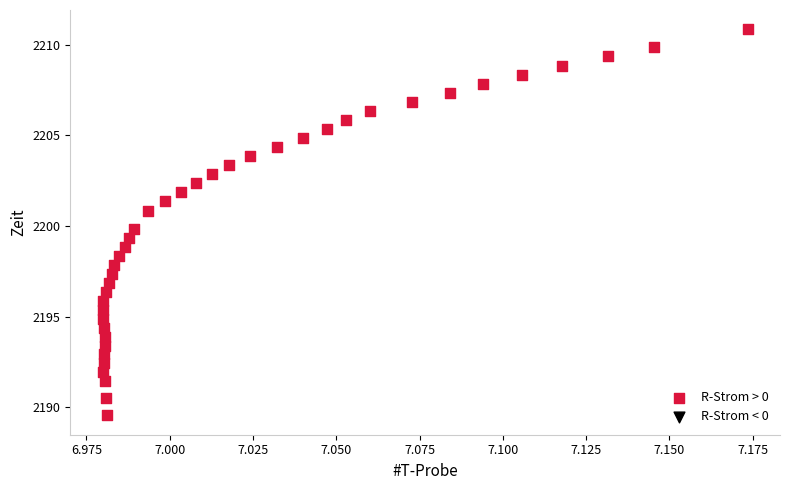

What is the range of Y values (max minus min)?

21.3